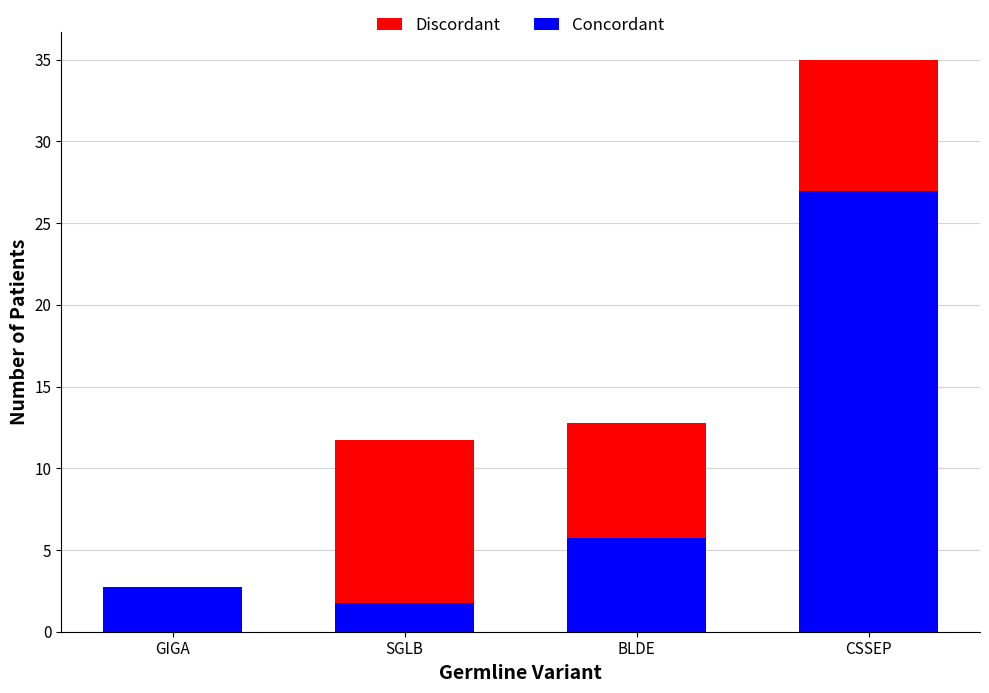

How many data points in Concordant are above 5?

2